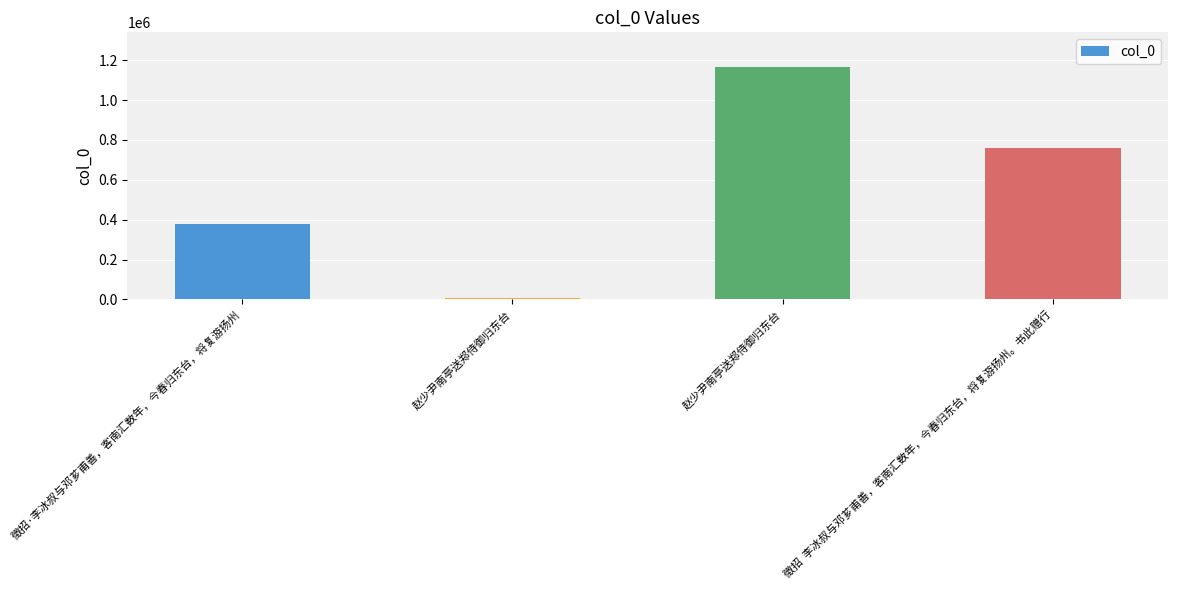

Between 徵招  李冰叔与邓芗甫善，客南汇数年，今春归东台，将复游扬州。书此赠行 and 赵少尹南亭送郑侍御归东台, which is larger?

赵少尹南亭送郑侍御归东台